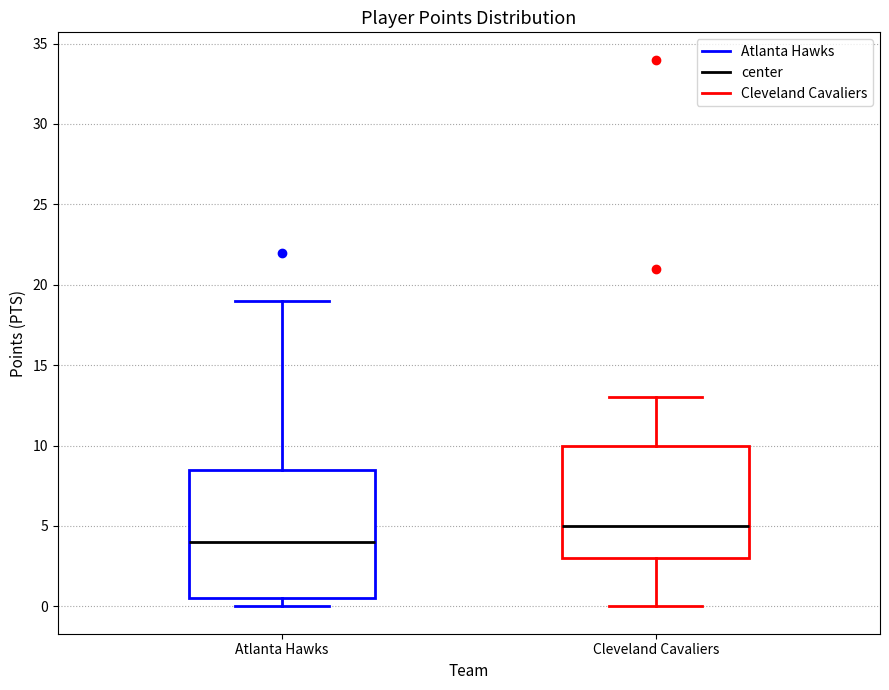

Reading left to right, read every box against the y-axis: the position of its median line, the range the box covers, and the ends of its whiskers. The values are not printed on the chart, so give them approximately, as read against the axis.

Atlanta Hawks: median 4.0, box 0.5 to 8.5, whiskers 0.0 to 19.0
Cleveland Cavaliers: median 5.0, box 3.0 to 10.0, whiskers 0.0 to 13.0